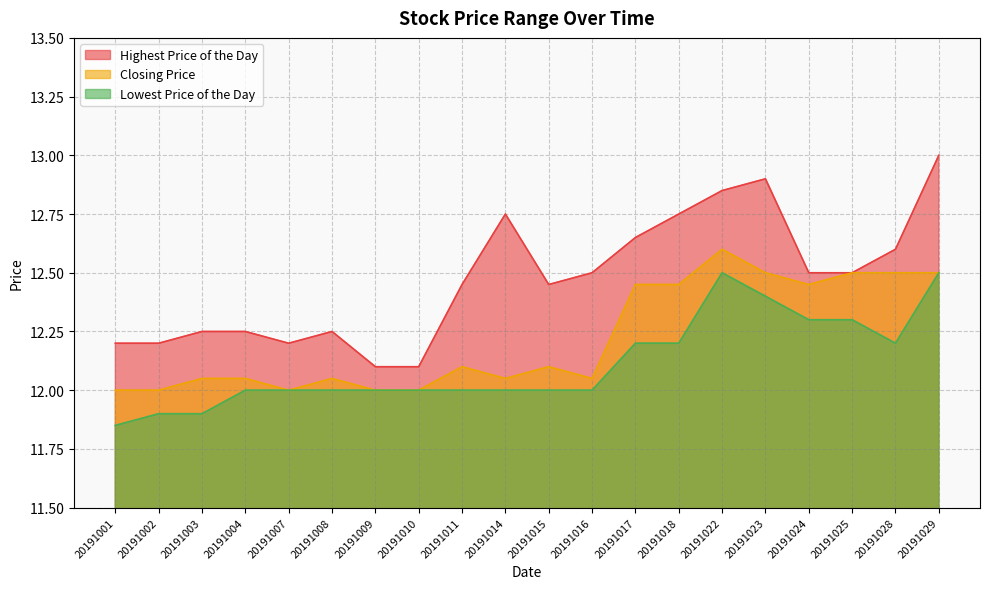

Reading right to left, list all the values displayed in this chart.

Highest Price of the Day: 13.0	12.6	12.5	12.5	12.9	12.8	12.8	12.7	12.5	12.4	12.8	12.4	12.1	12.1	12.2	12.2	12.2	12.2	12.2	12.2
Closing Price: 12.5	12.5	12.5	12.4	12.5	12.6	12.4	12.4	12.1	12.1	12.1	12.1	12.0	12.0	12.1	12.0	12.1	12.1	12.0	12.0
Lowest Price of the Day: 12.5	12.2	12.3	12.3	12.4	12.5	12.2	12.2	12.0	12.0	12.0	12.0	12.0	12.0	12.0	12.0	12.0	11.9	11.9	11.8